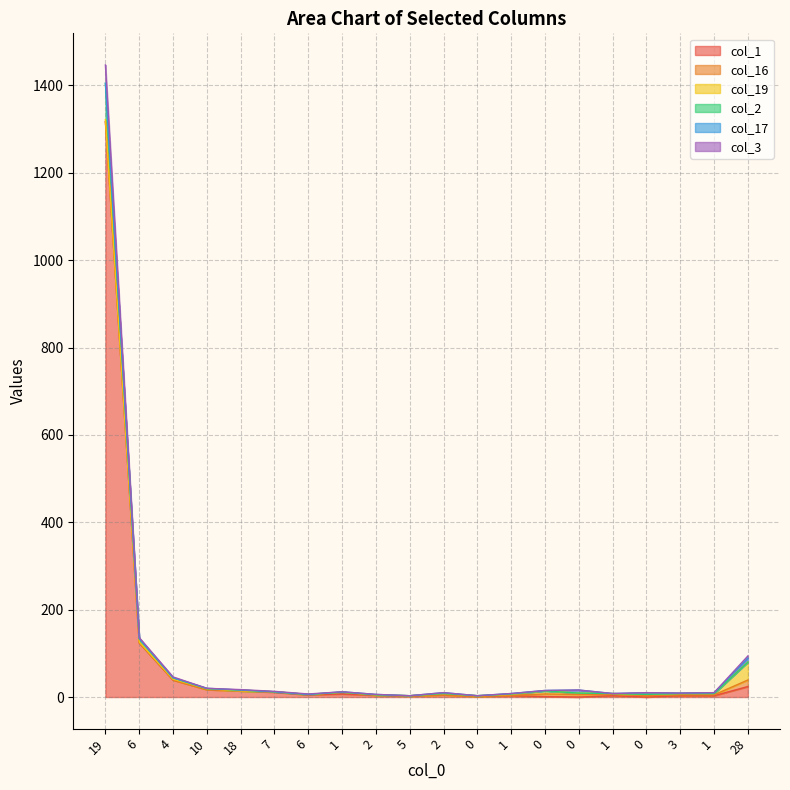

Between 0 and 0, which series saw the biggest shift?

col_3